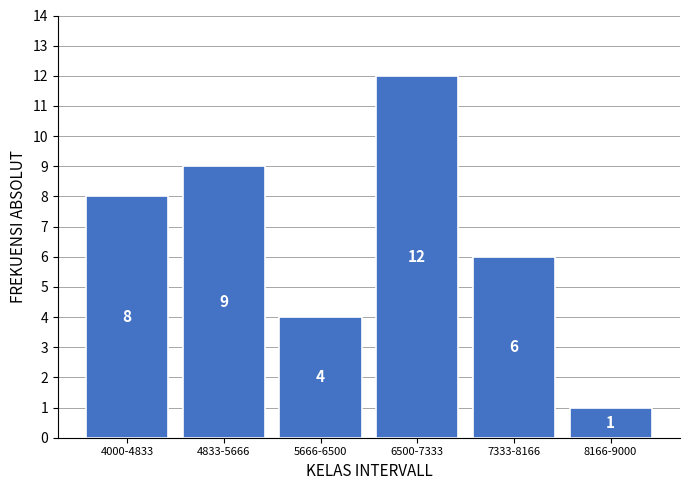

Reading left to right, transcribe all the data shown in this chart.

8	9	4	12	6	1